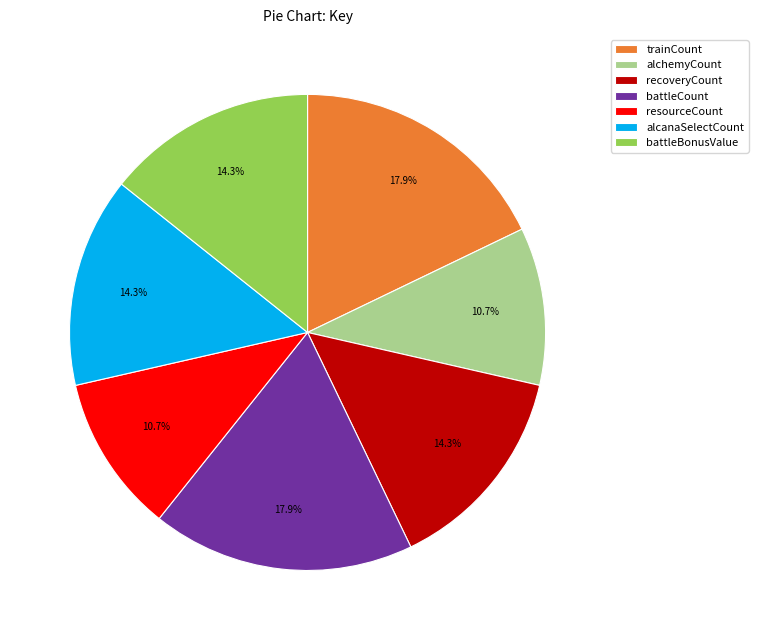

How much of the chart is everything except alcanaSelectCount?

85.7%